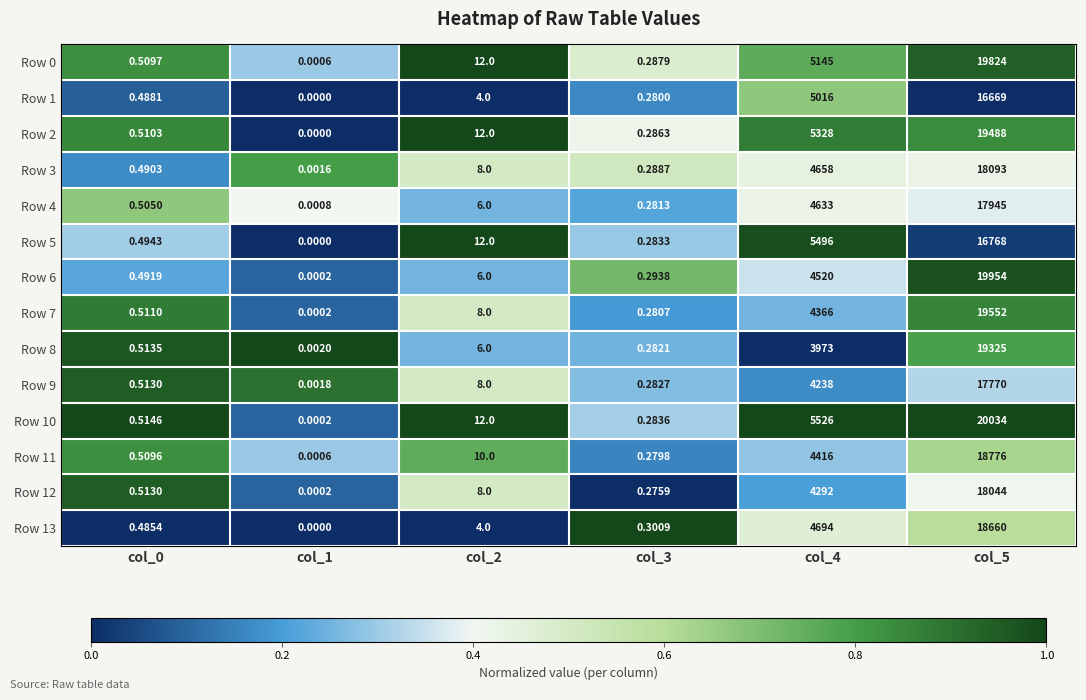

Is the value of Row 0 at col_0 greater than the value of Row 10 at col_2?

No